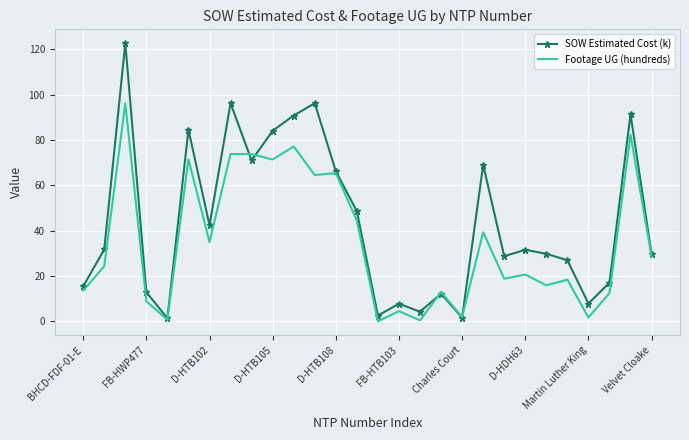

Rank the series by their average value, from lowest to highest.

Footage UG (hundreds), SOW Estimated Cost (k)